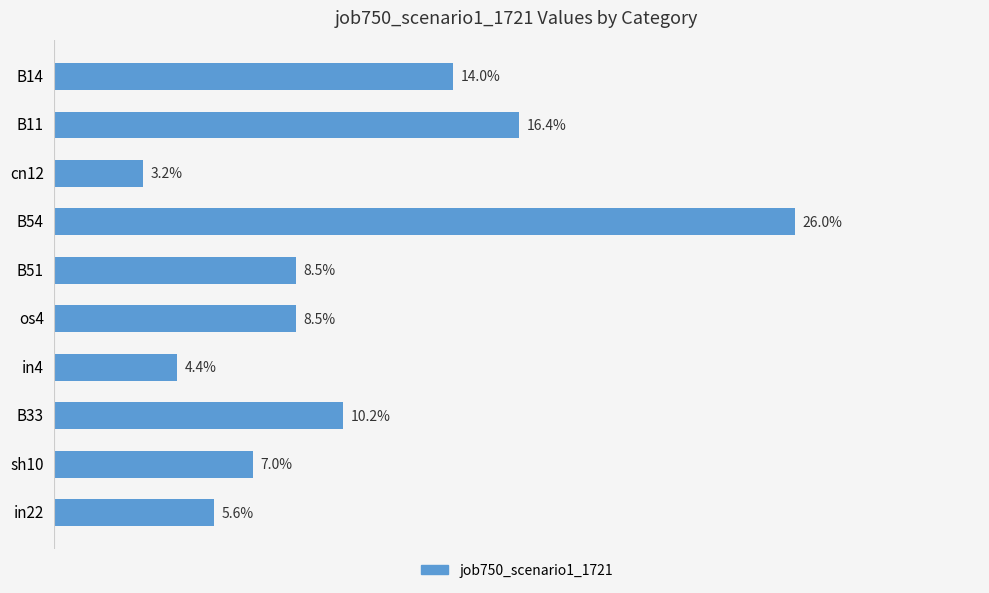

Does the chart contain stacked bars?

No